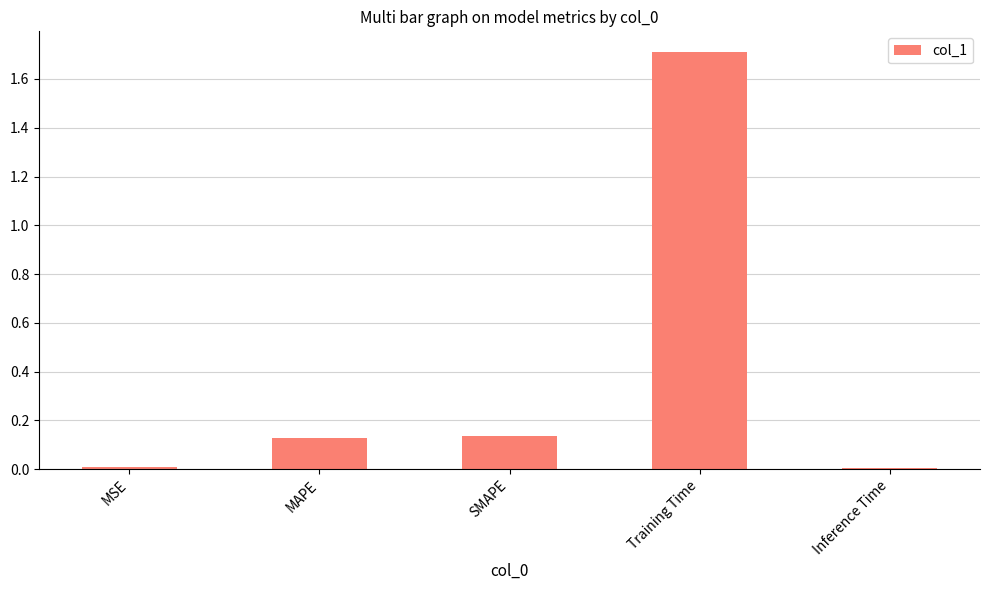

What is the difference between the maximum and second lowest values?

1.7